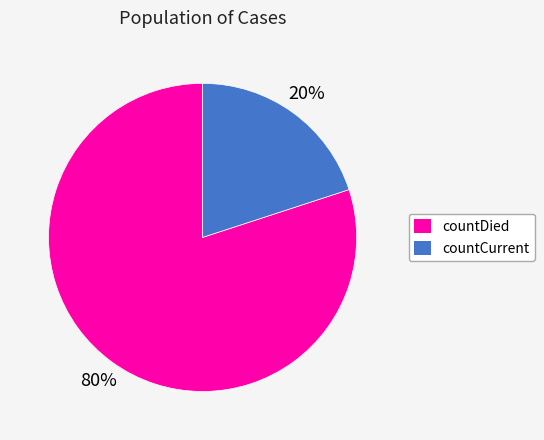

The countDied slice represents 74% of the pie. True or false?

False